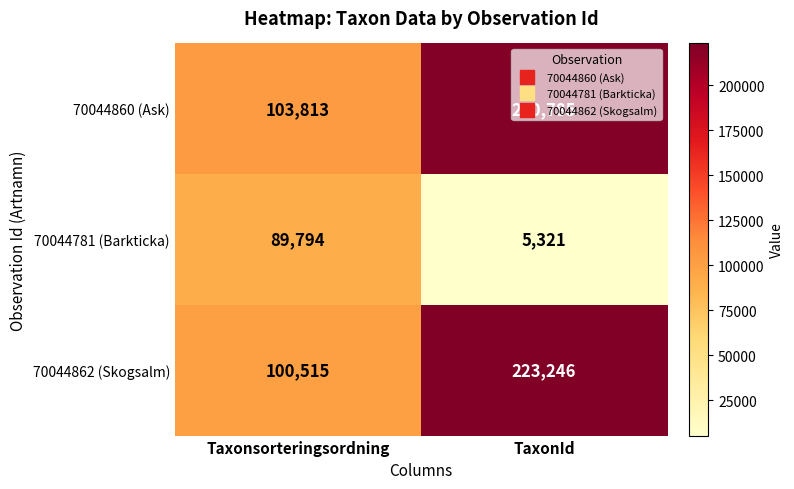

List the series in order of their peak value, lowest first.

70044781 (Barkticka), 70044860 (Ask), 70044862 (Skogsalm)